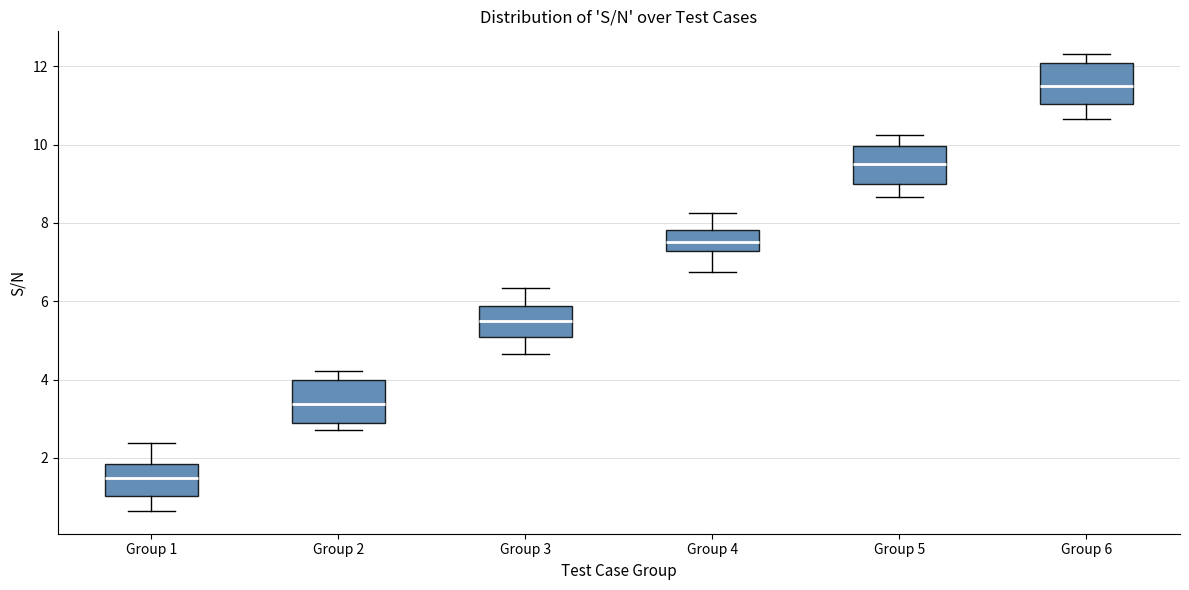

Which box has the lowest median line?

Group 1